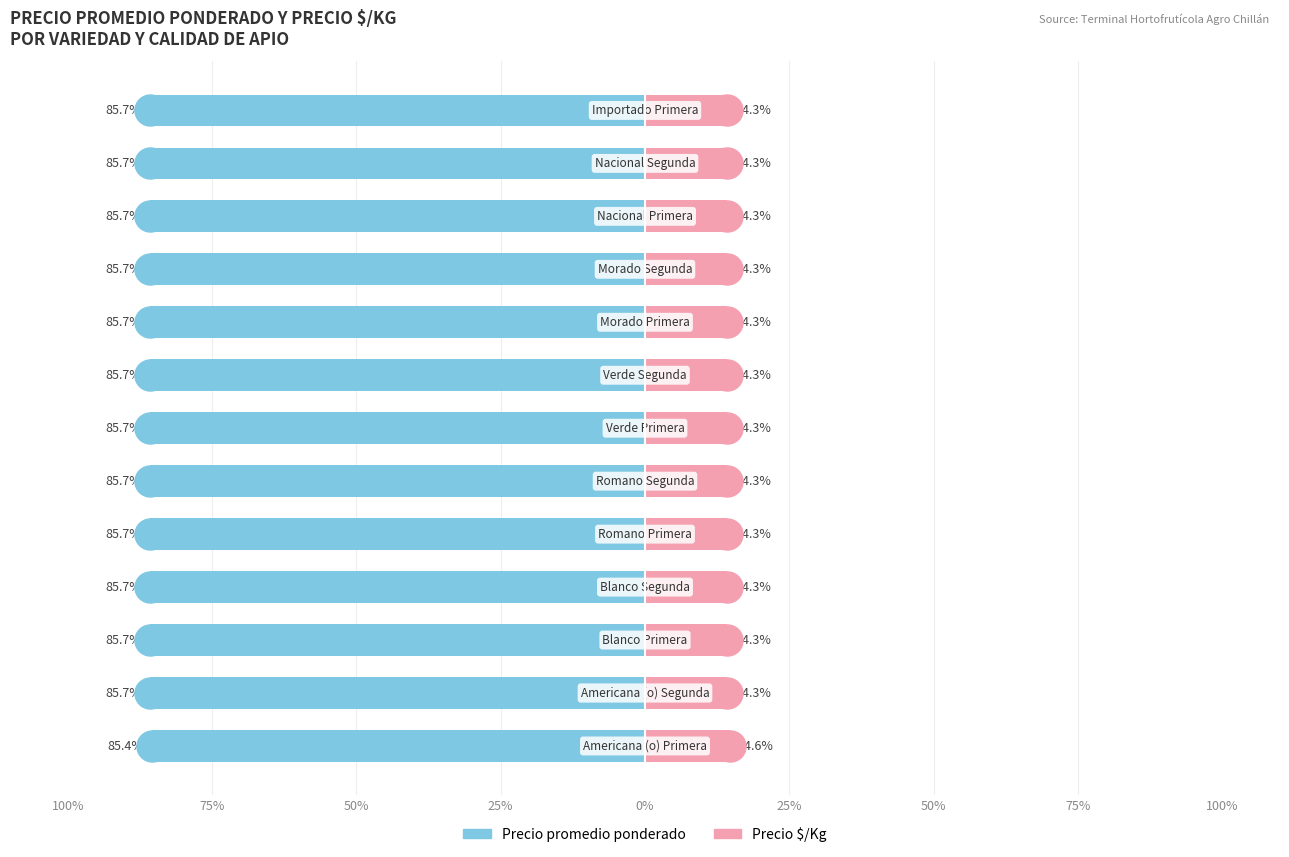

At how many categories does at least one series exceed -8?

13